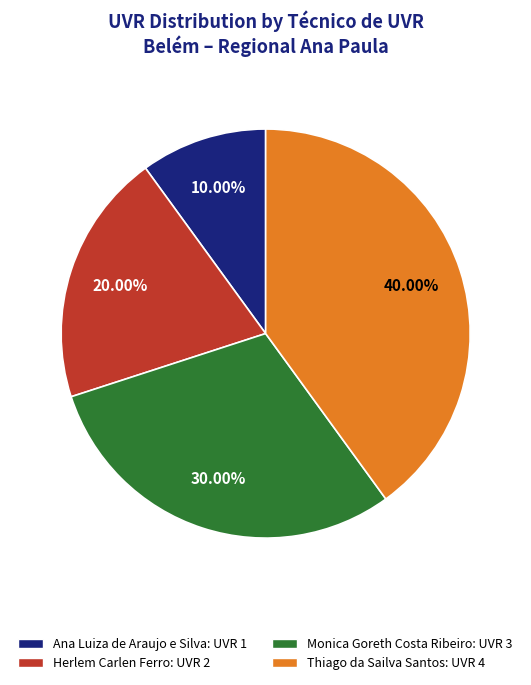

How many segments does this pie chart have?

4